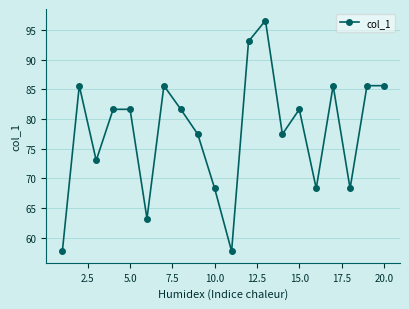

Reading right to left, list all the values displayed in this chart.

85.6	85.6	68.3	85.6	68.3	81.6	77.5	96.6	93.1	57.7	68.3	77.5	81.6	85.6	63.2	81.6	81.6	73.0	85.6	57.7